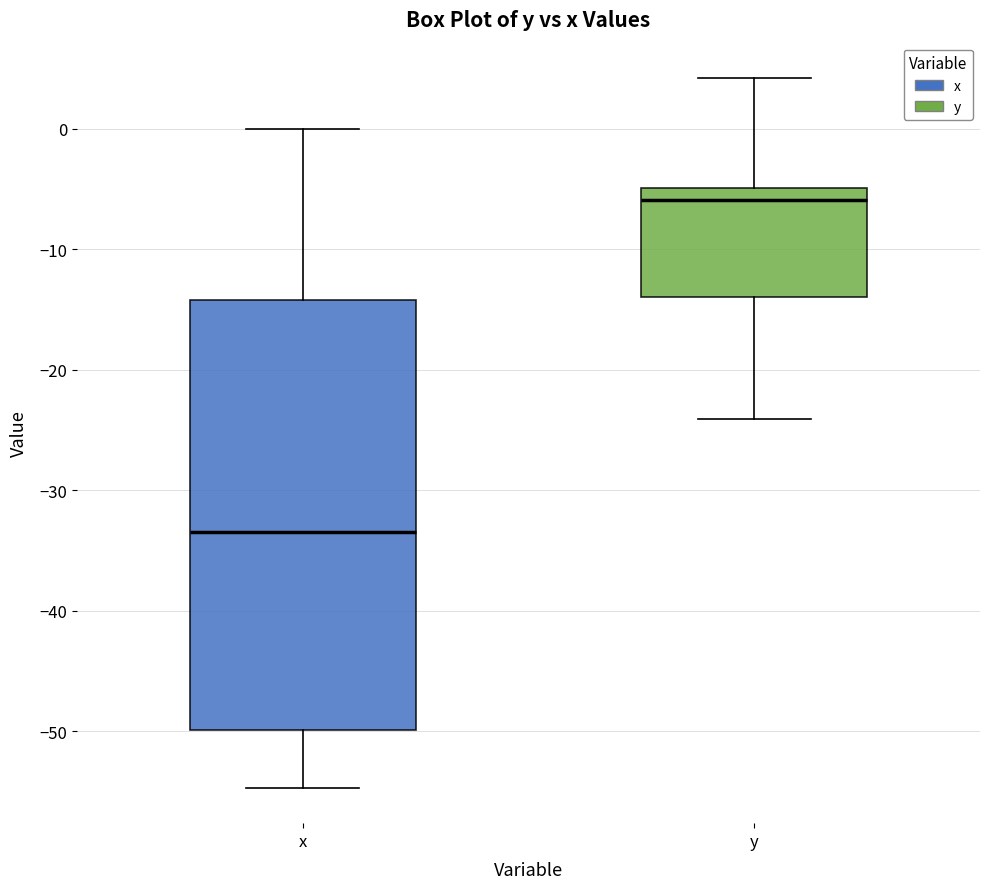

Reading left to right, transcribe this box plot: for each box, give where its median line is, the range the box spans, and where its two whiskers end, as read against the y-axis. The values are not printed on the chart, so give them approximately, as read against the axis.

x: median -33, box -50 to -14, whiskers -55 to 0
y: median -6, box -14 to -5, whiskers -24 to 4